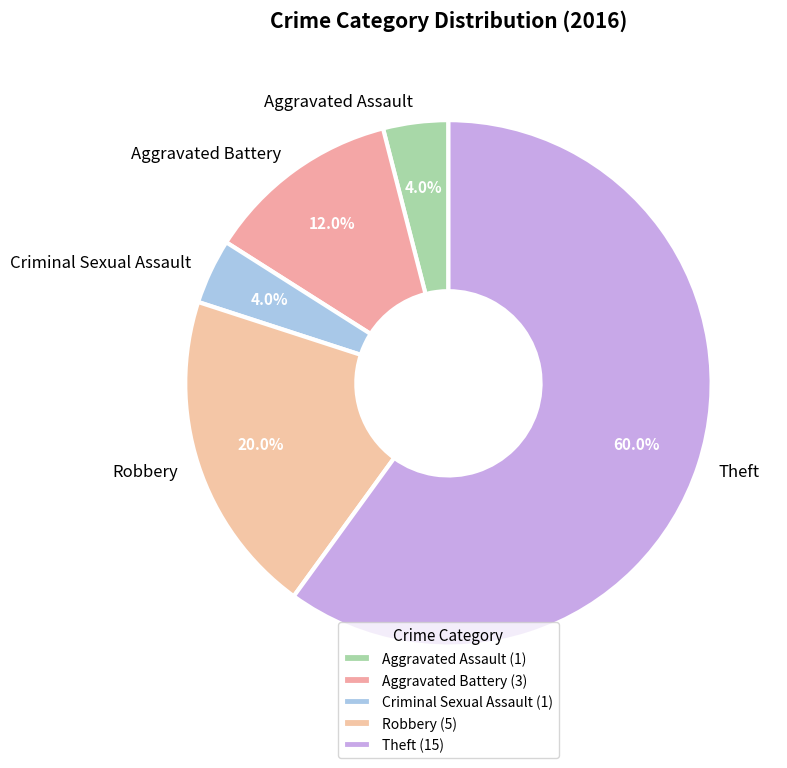

Is it true that Theft is 69% of the pie?

False